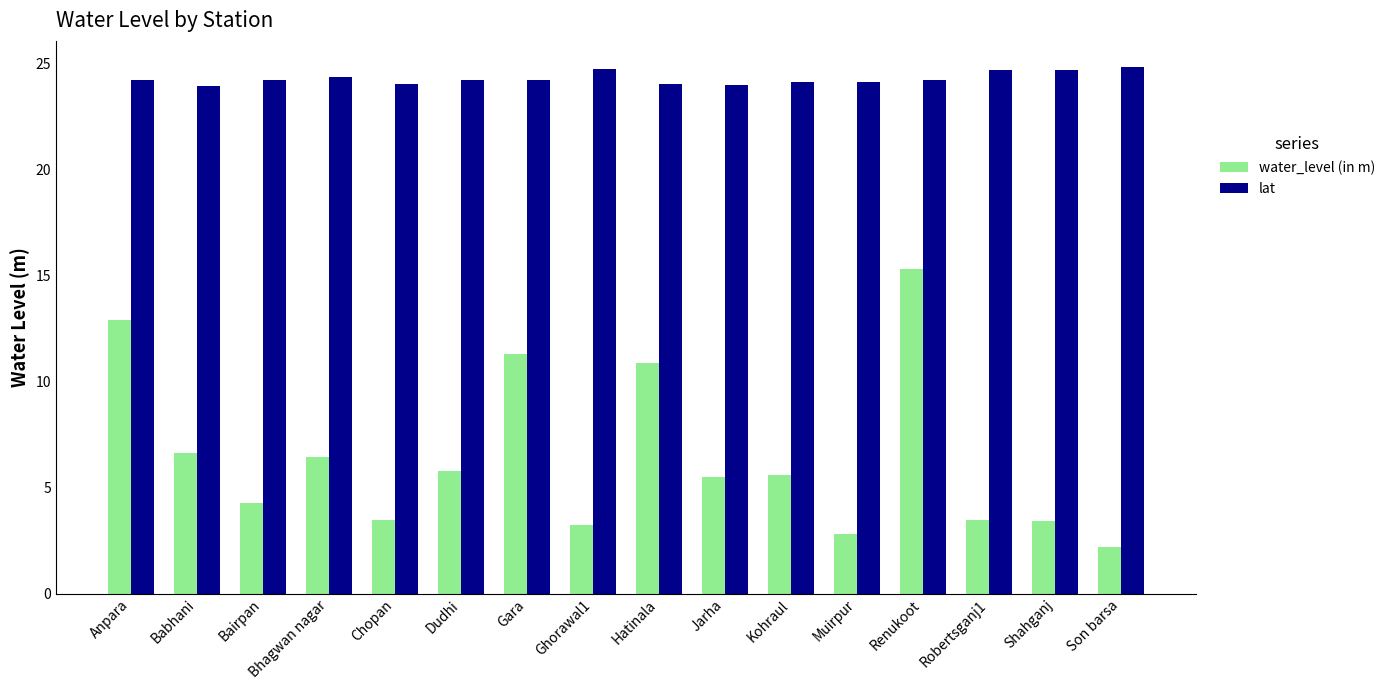

The water_level (in m) series shows 3.4 at Shahganj. True or false?

True